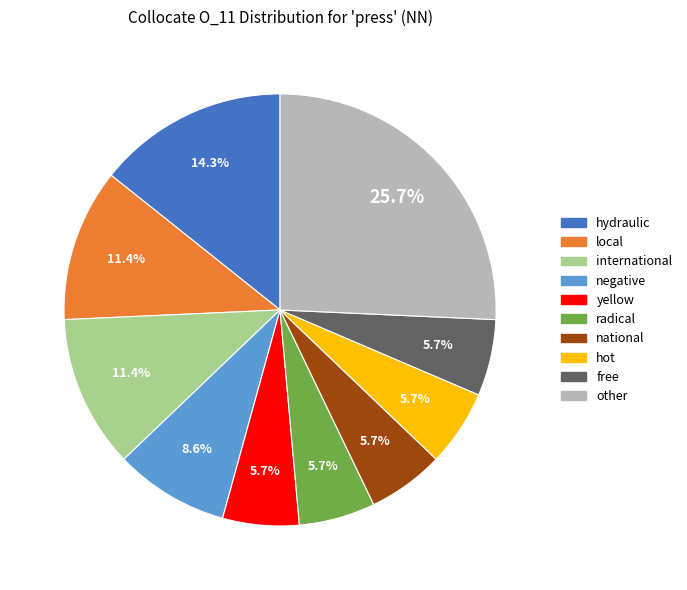

Is there a majority slice in this chart?

No